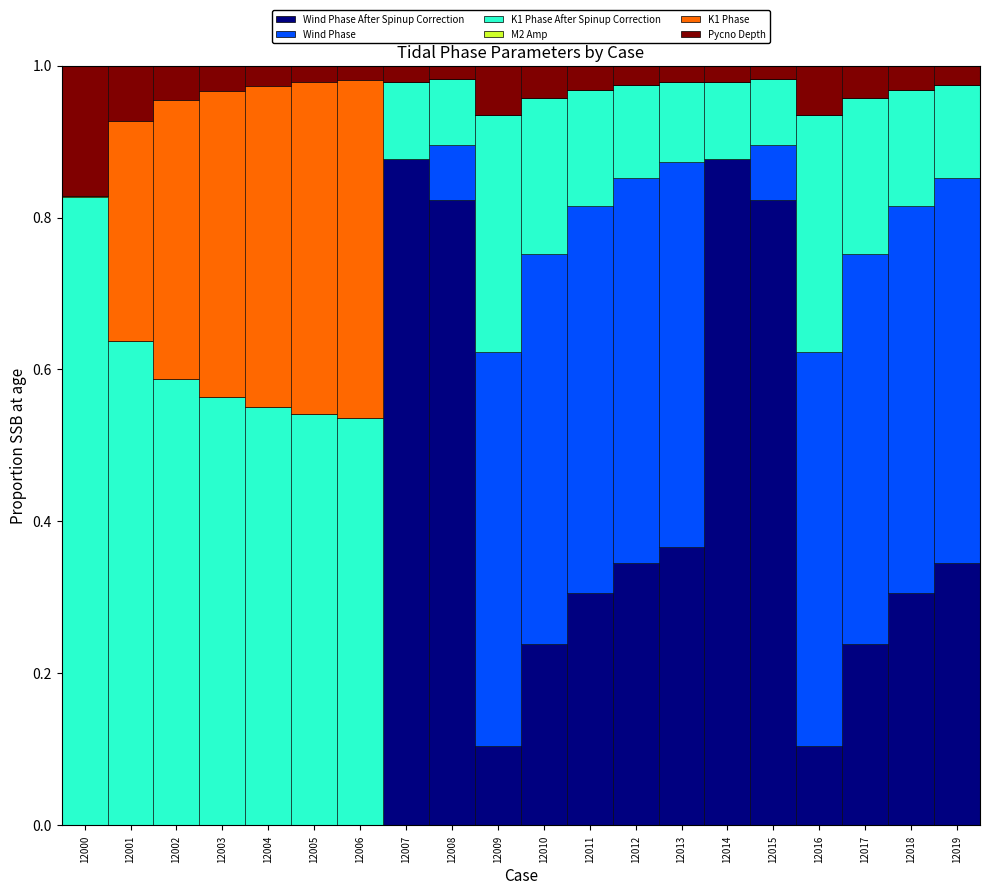

Are the bars horizontal?

No